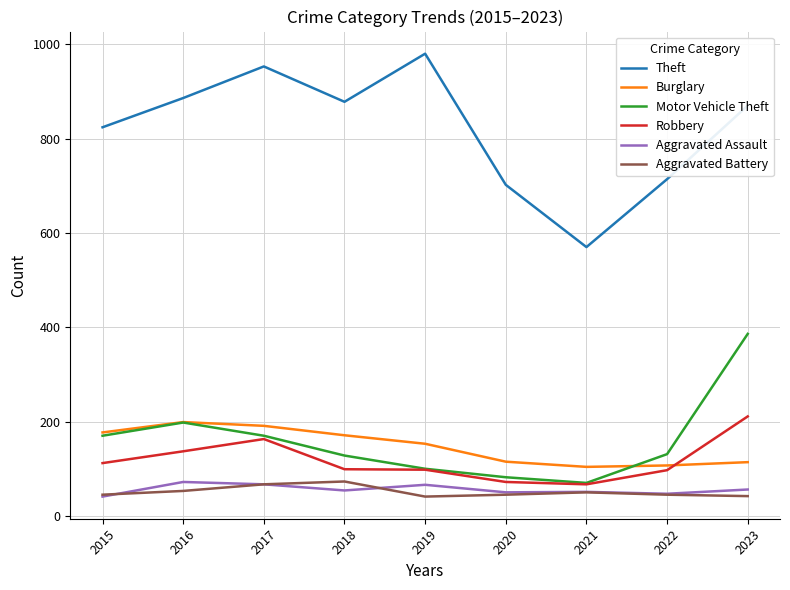

What is the difference between the maximum and minimum values in the Aggravated Assault series?

31